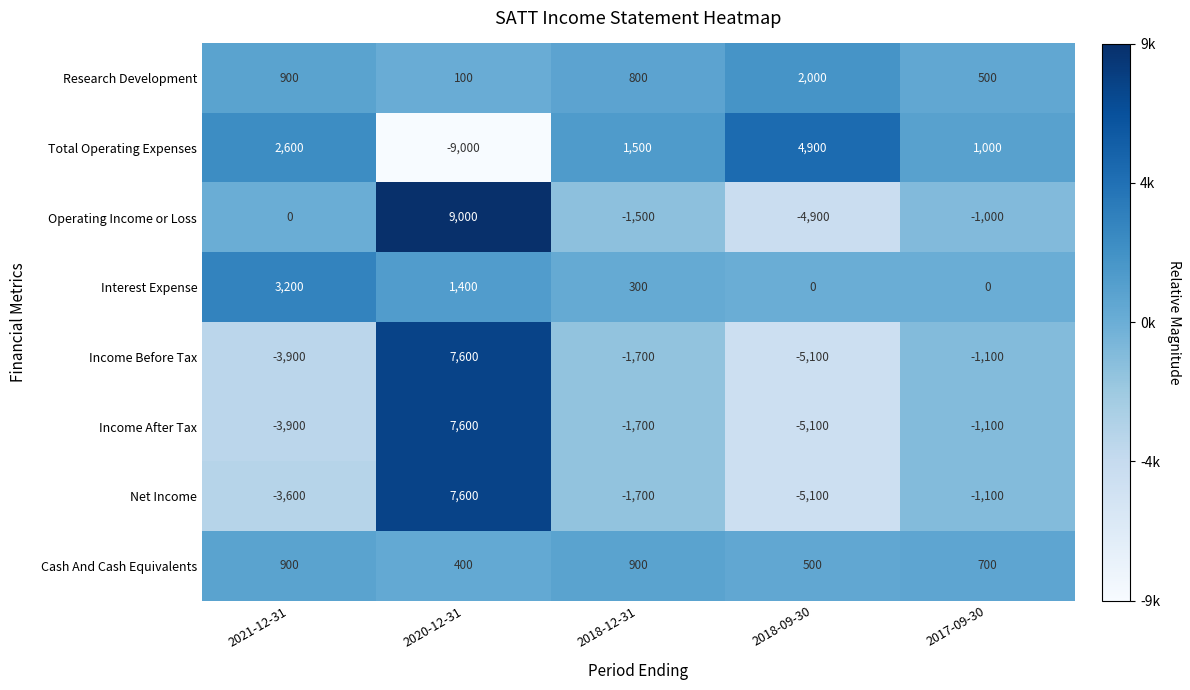

What is the total value across all series at 2017-09-30?

-2100